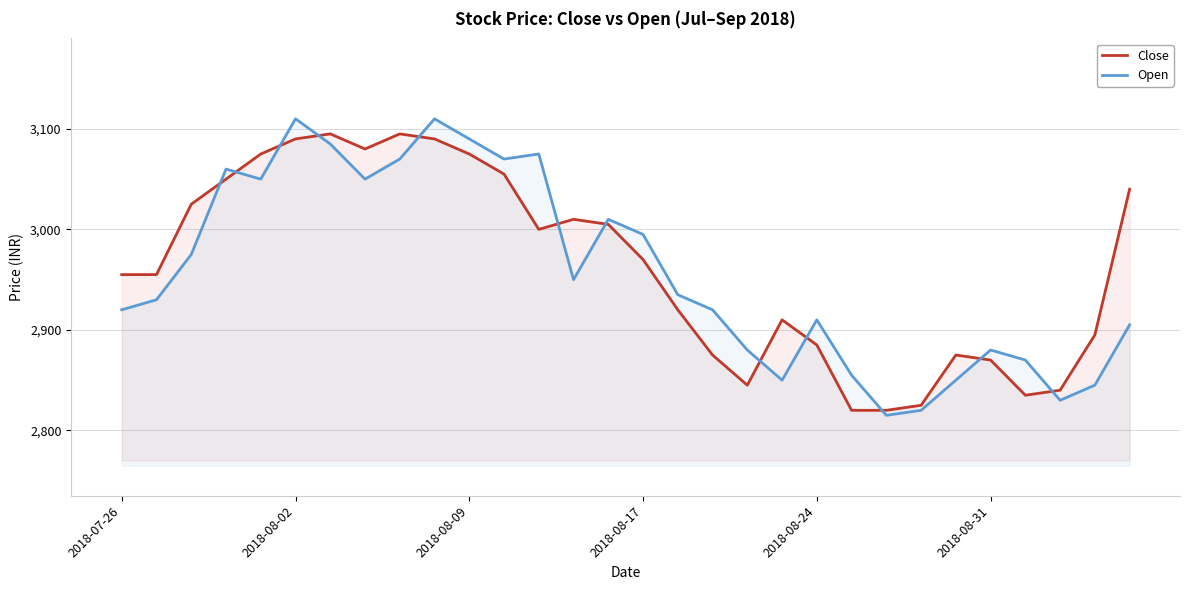

How many intersections are there between Close and Open?

12